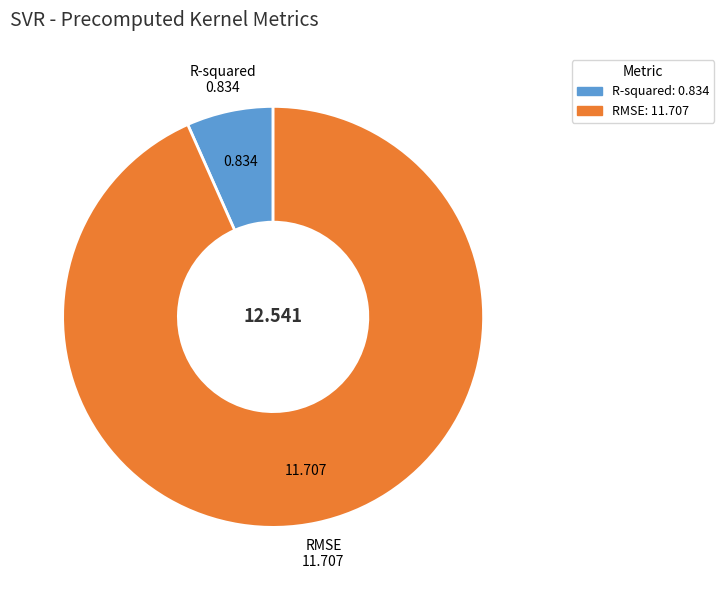

Does any single category account for the majority?

Yes